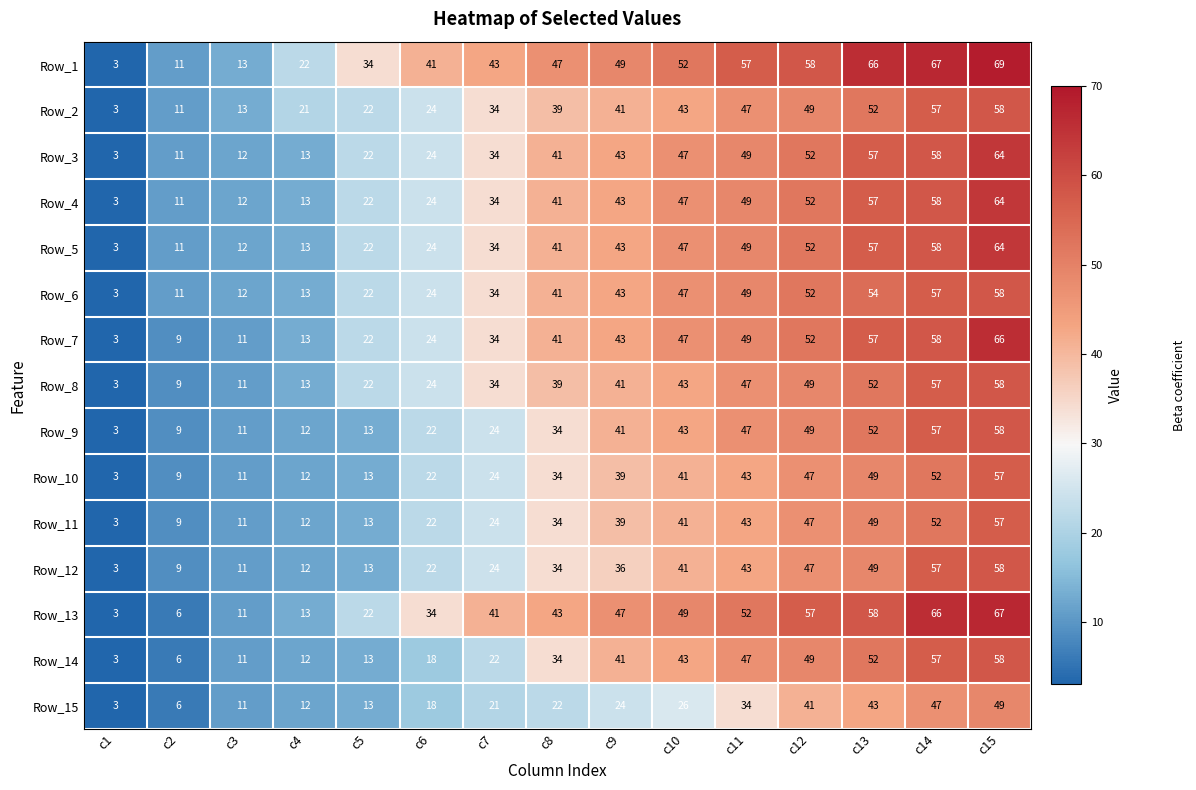

What is the maximum value for Row_9?

58